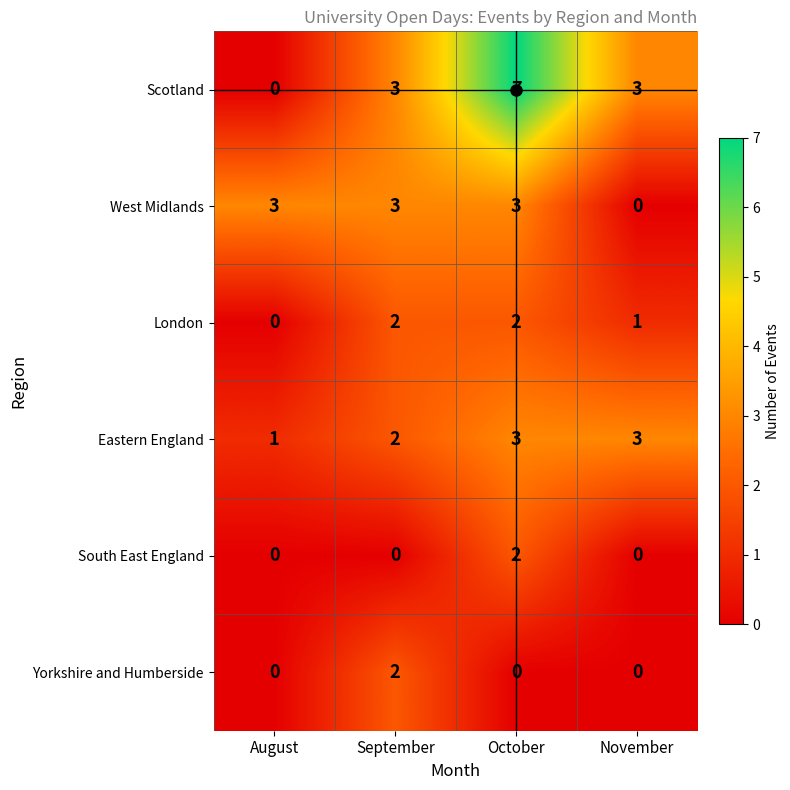

At how many categories does at least one series exceed 0?

4